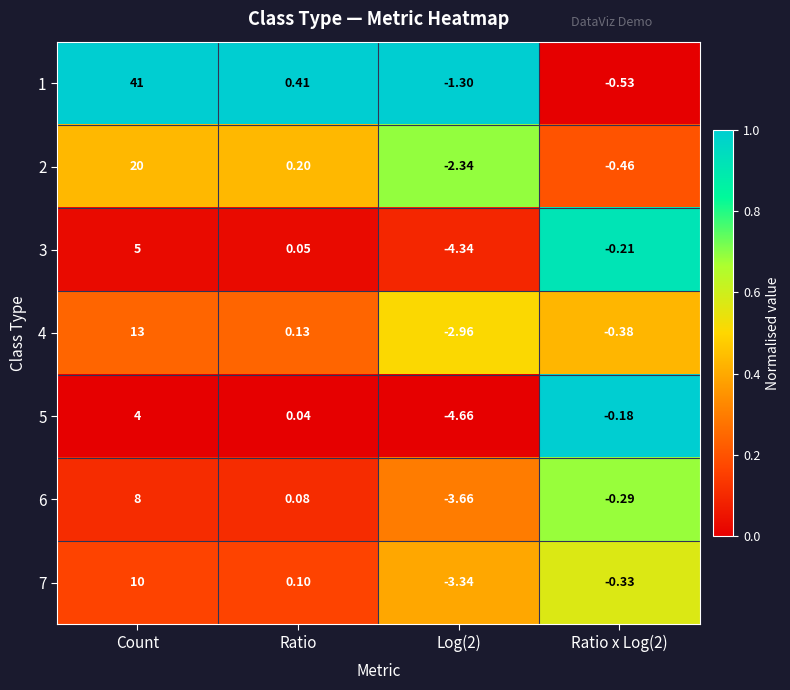

At which category is the sum across all series the highest?

Count